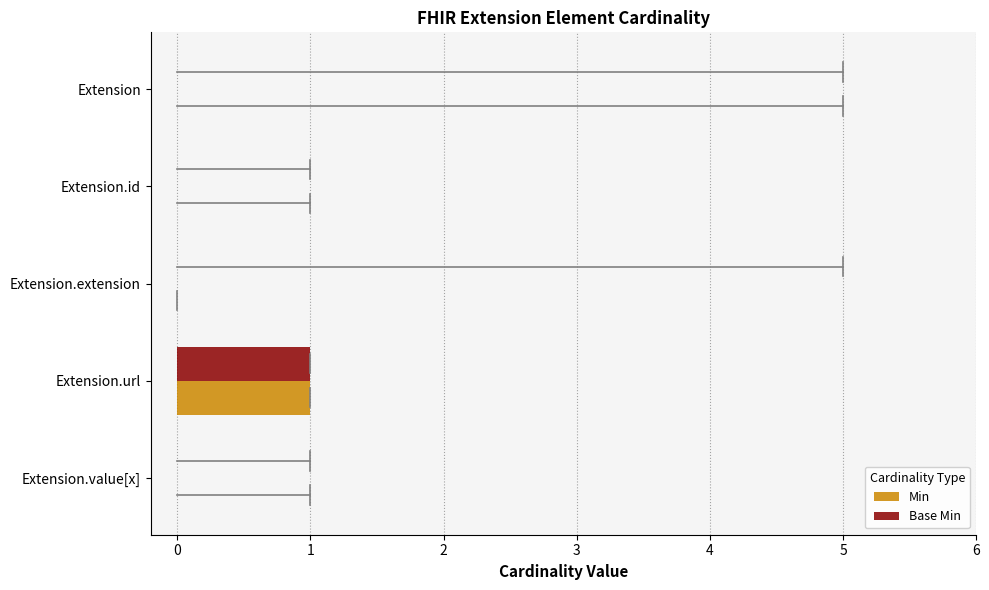

True or false: Min has a value of 0 at Extension.url.

False